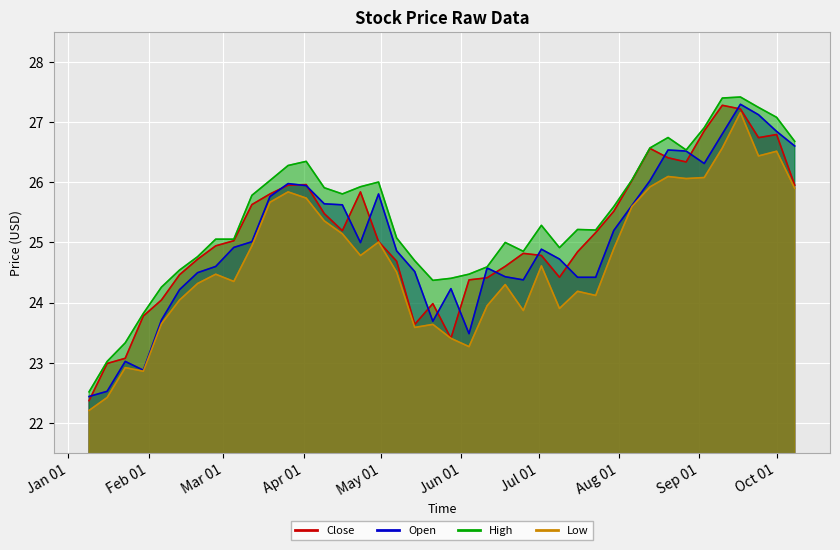

How many intersections are there between Open and Close?

16